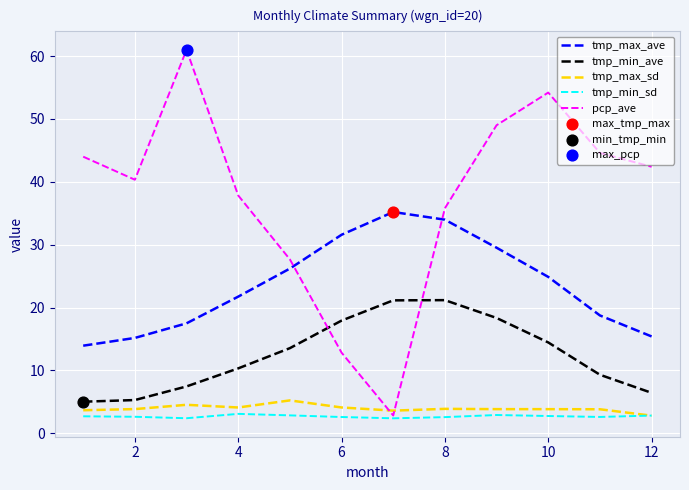

After their last crossing, which series has the higher values: tmp_max_sd or pcp_ave?

pcp_ave